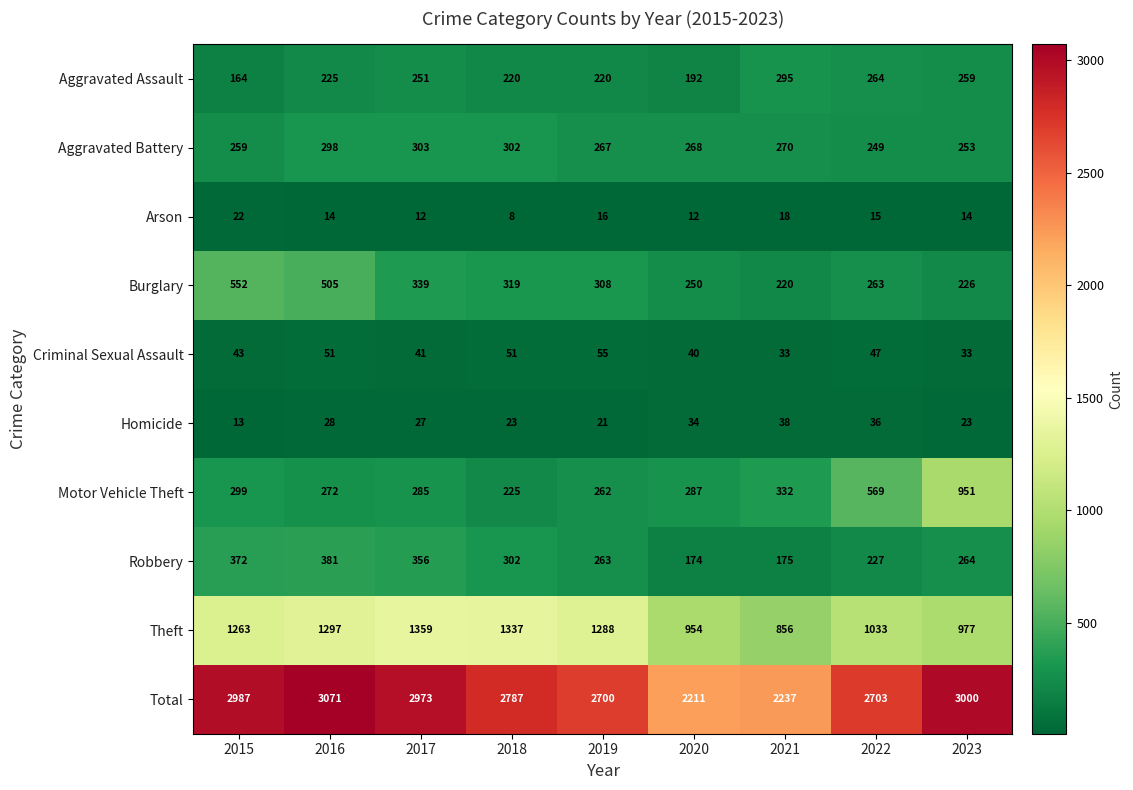

Rank the categories by Total value from highest to lowest.

2016, 2023, 2015, 2017, 2018, 2022, 2019, 2021, 2020